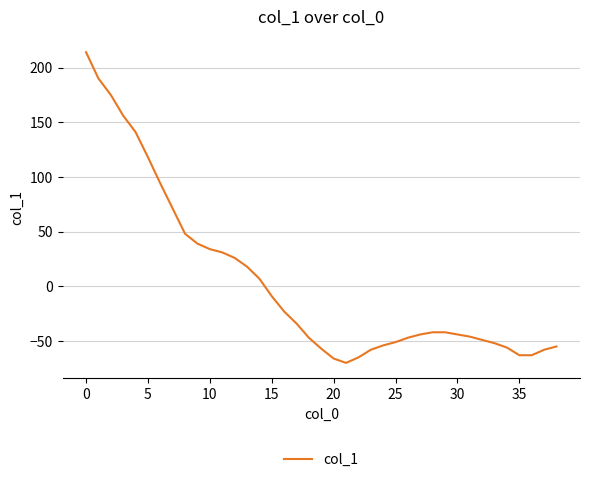

What is the smallest value displayed?

-70